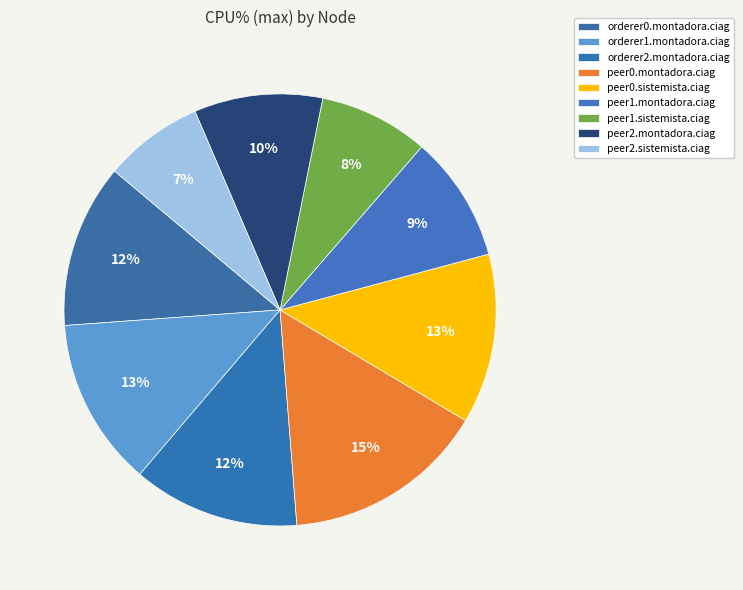

Which slice is the smallest?

peer2.sistemista.ciag